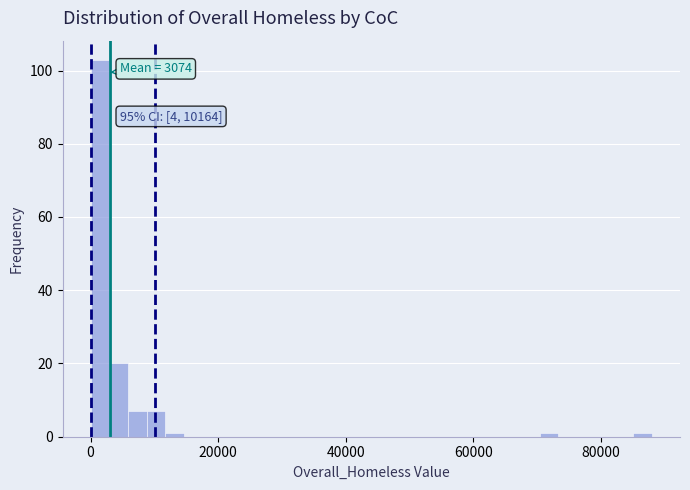

Read against the x-axis, roughly where is the centre of the tallest bar?

2000